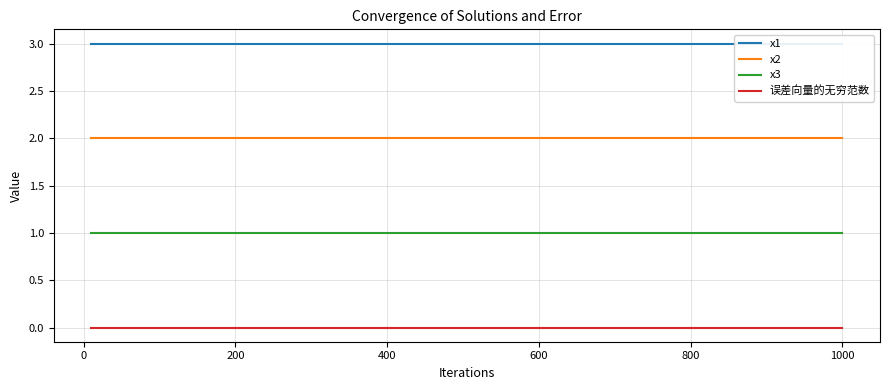

What is the average value of the x1 series?

3.0